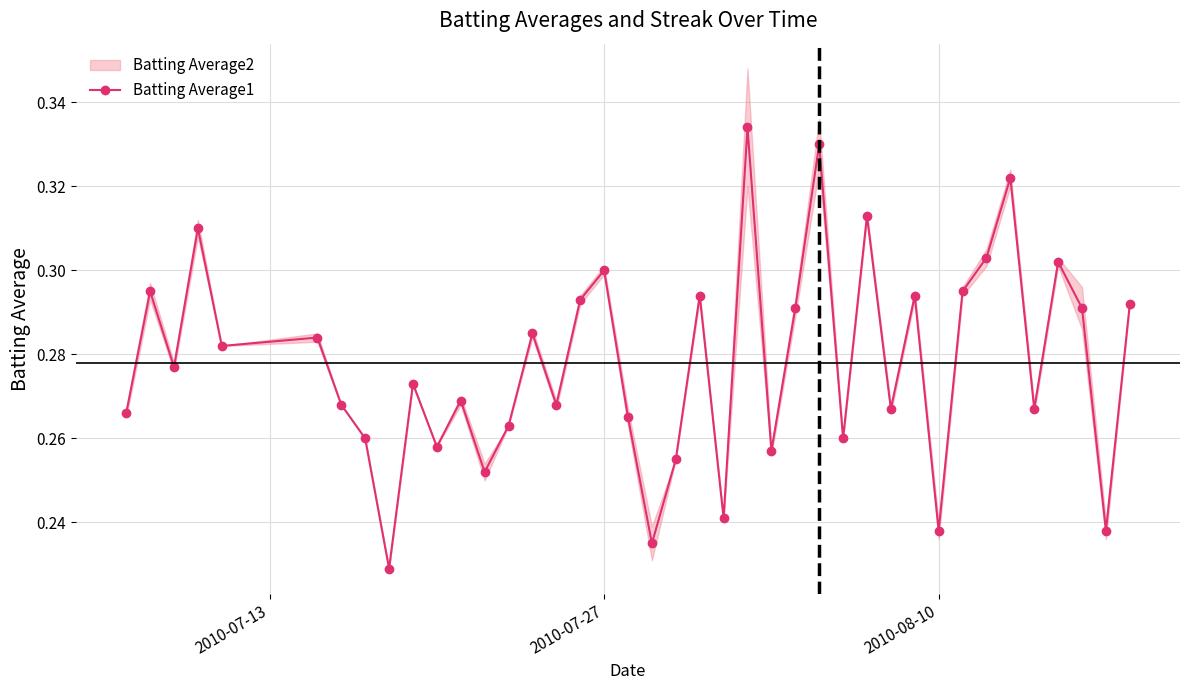

Reading left to right, what are all the values shown in this chart?

0.3	0.3	0.3	0.3	0.3	0.3	0.3	0.3	0.2	0.3	0.3	0.3	0.3	0.3	0.3	0.3	0.3	0.3	0.3	0.2	0.3	0.3	0.2	0.3	0.3	0.3	0.3	0.3	0.3	0.3	0.3	0.2	0.3	0.3	0.3	0.3	0.3	0.3	0.2	0.3